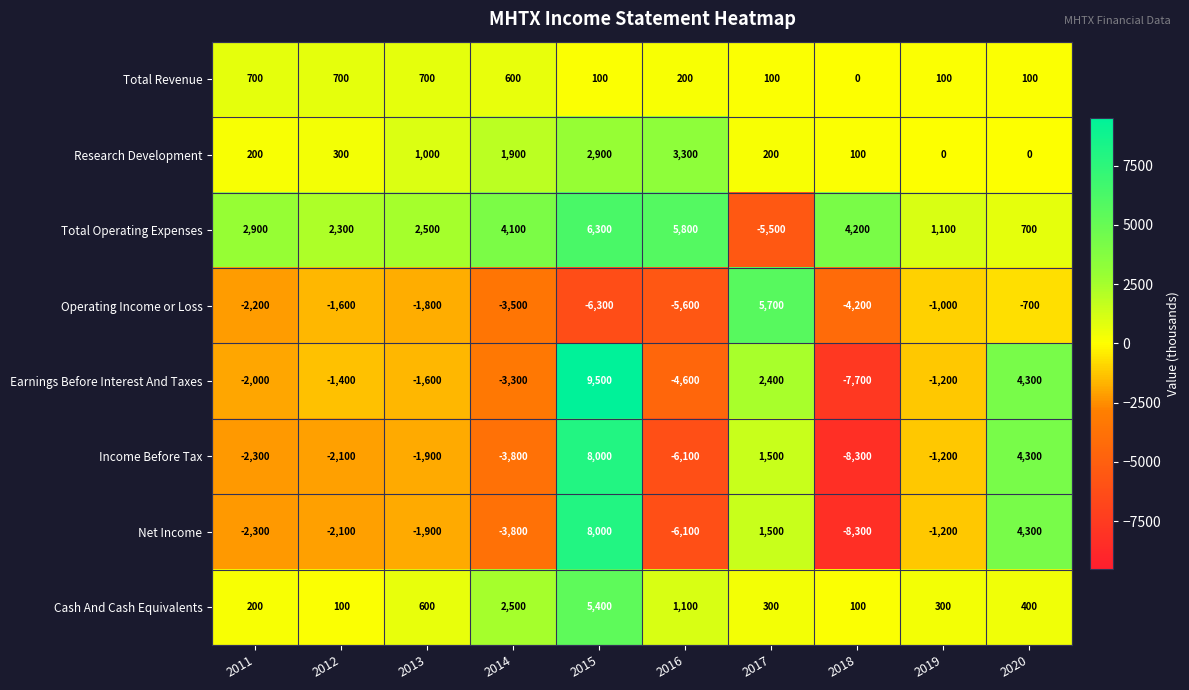

Is it true that Net Income equals 6971 at 2020?

False